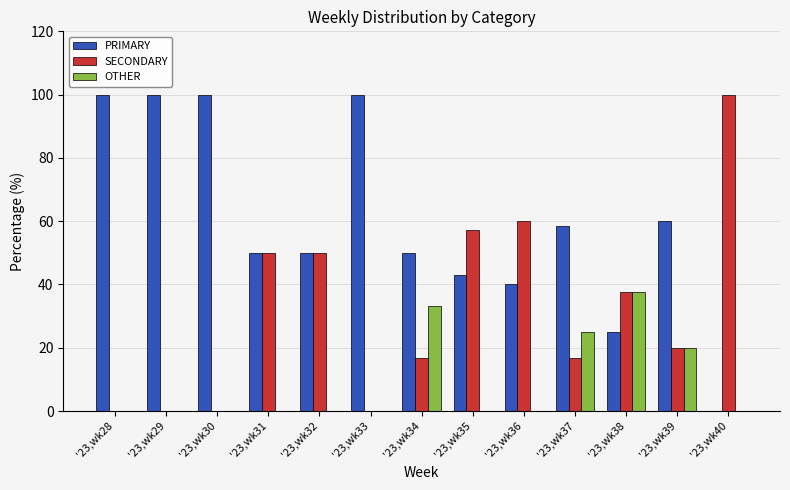

What is the difference between the OTHER values at '23,wk36 and '23,wk37?

25.0